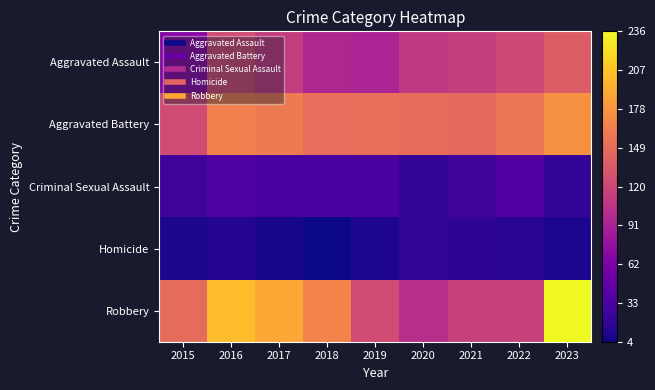

Which series has the largest range (max minus min)?

Robbery